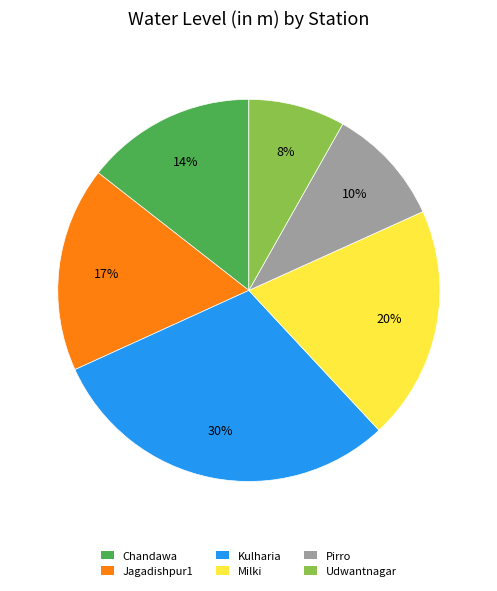

To the nearest percent, what is the average slice percentage?

17%